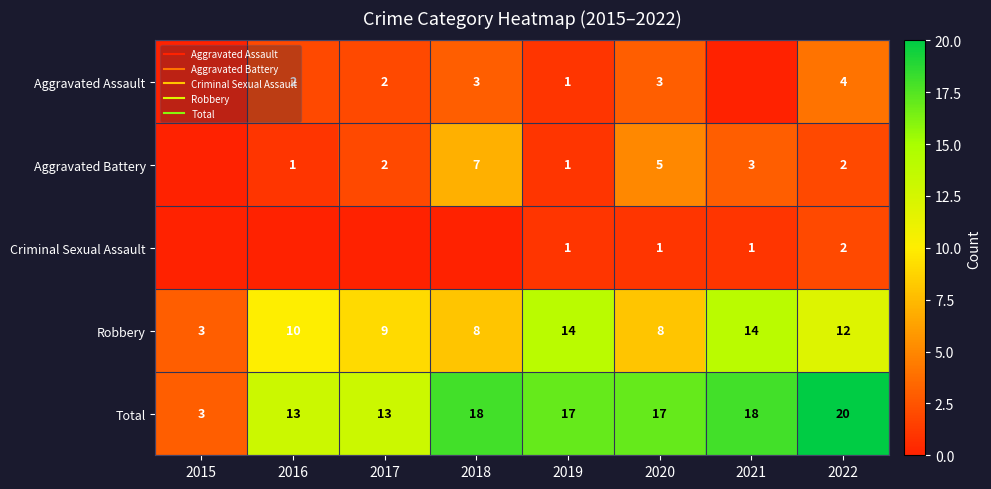

Where does the Criminal Sexual Assault series first go above 1?

2022